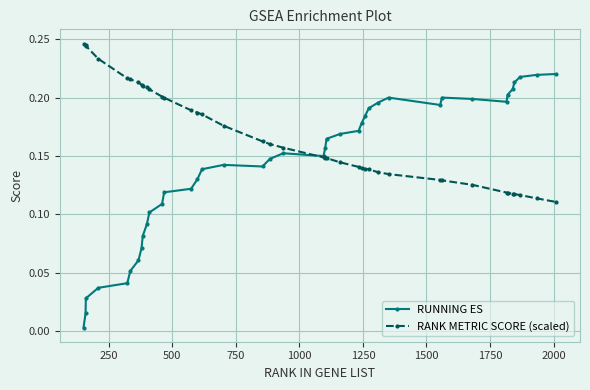

Which series has the largest range (max minus min)?

RUNNING ES